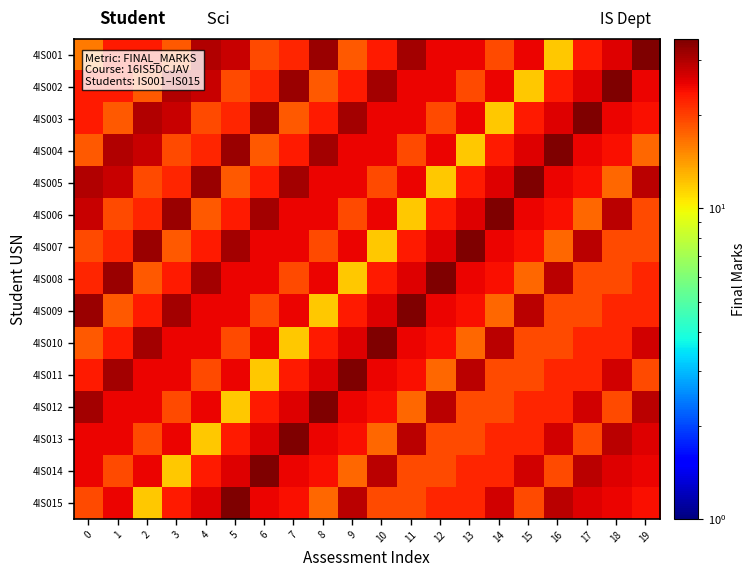

What is the smallest value displayed?

12